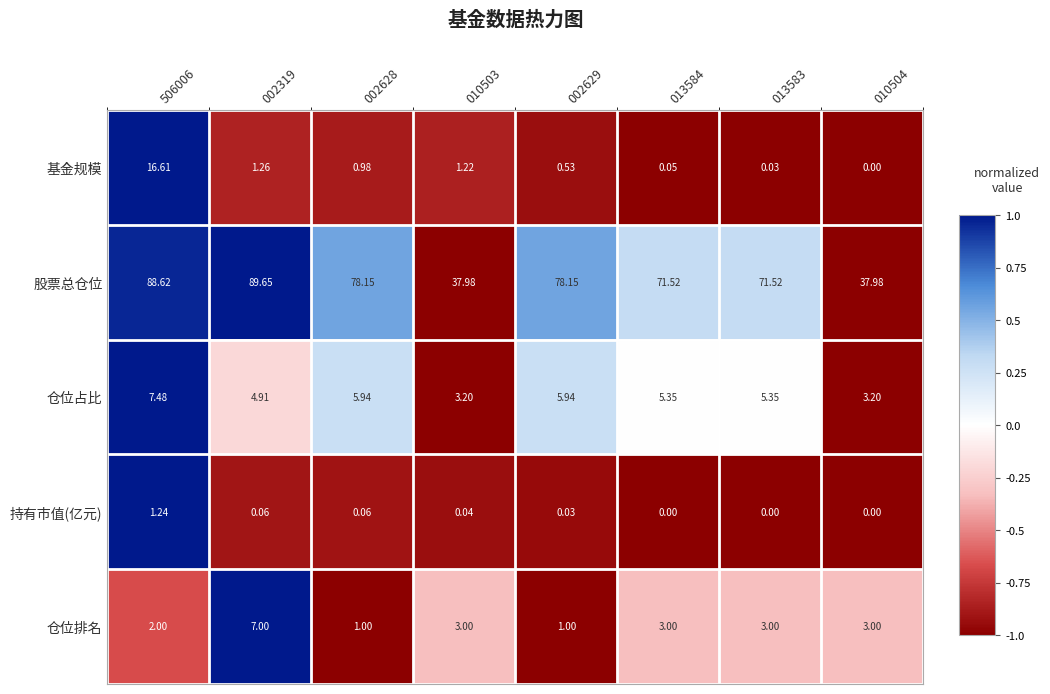

List the series in order of their peak value, highest first.

股票总仓位, 基金规模, 仓位占比, 仓位排名, 持有市值(亿元)